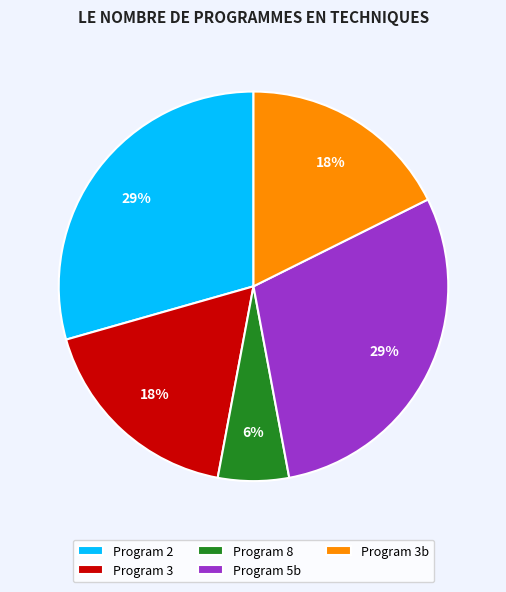

True or false: Program 5b accounts for 43% of the total.

False